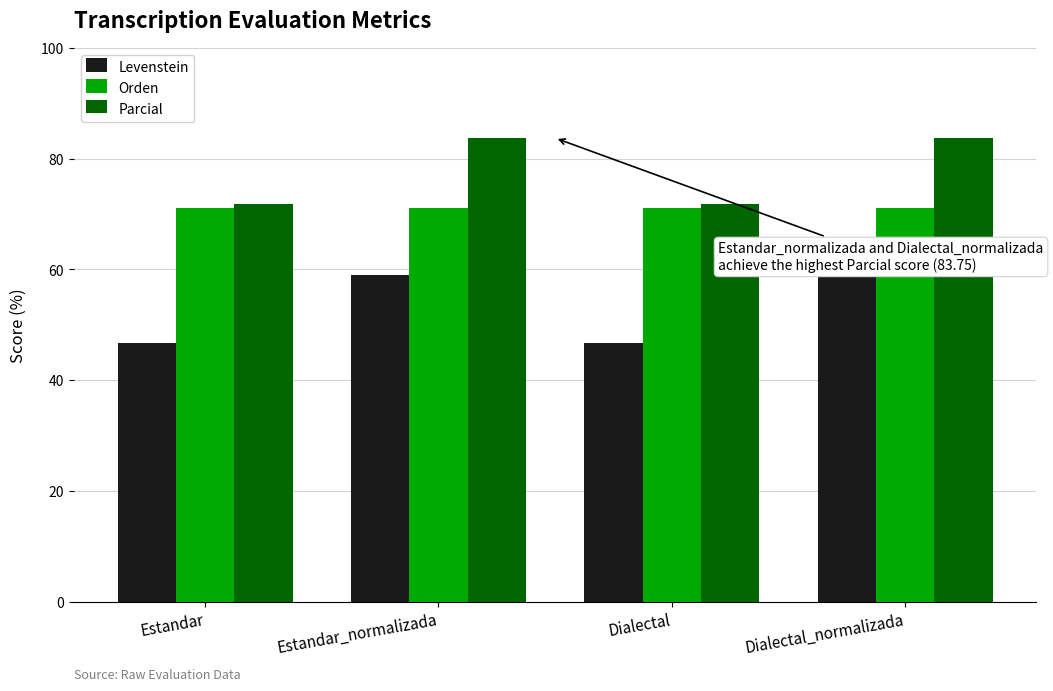

What is the label of the 3rd bar from the left?

Dialectal